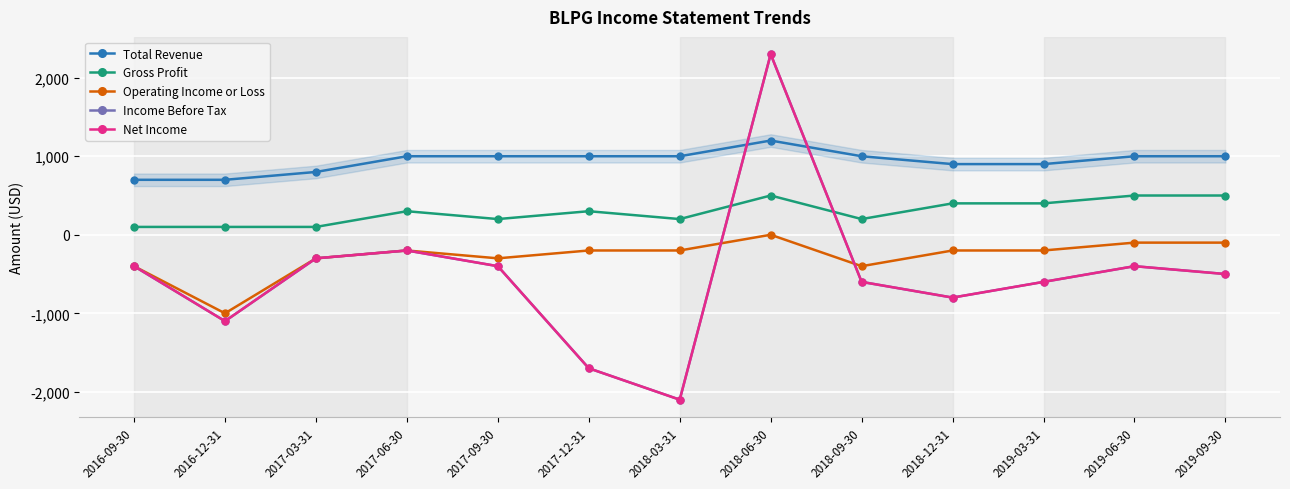

At which category does Gross Profit reach its first local peak?

2017-06-30